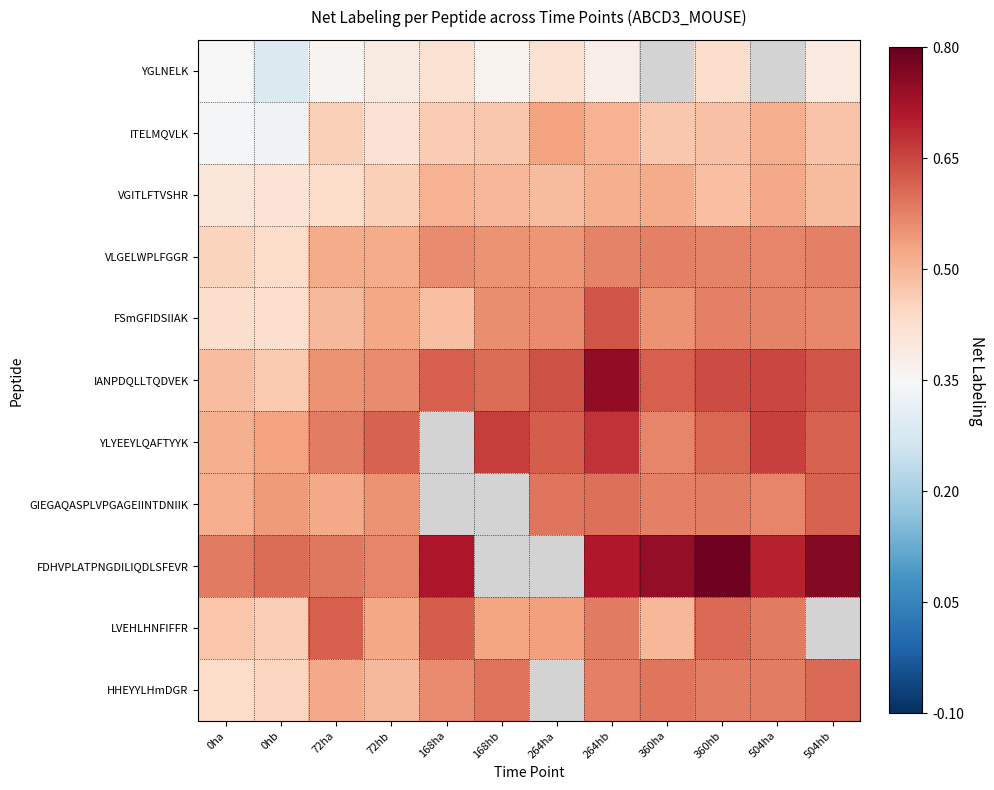

What is the difference between the maximum and minimum values in the IANPDQLLTQDVEK series?

0.3